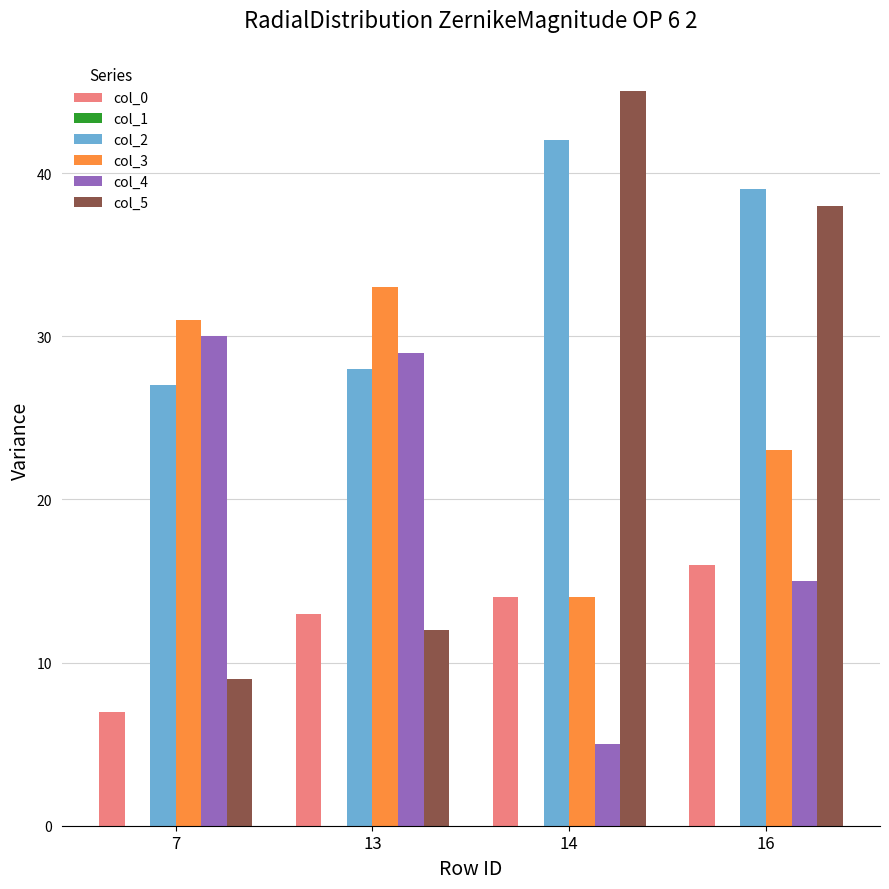

At how many categories does at least one series exceed 18?

4